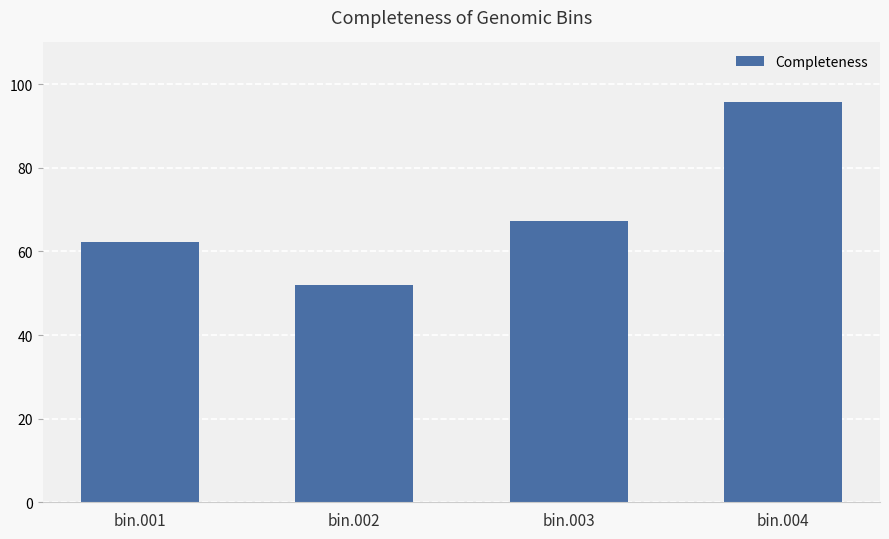

Approximately how many times larger is the value at bin.004 compared to bin.003?

1.4